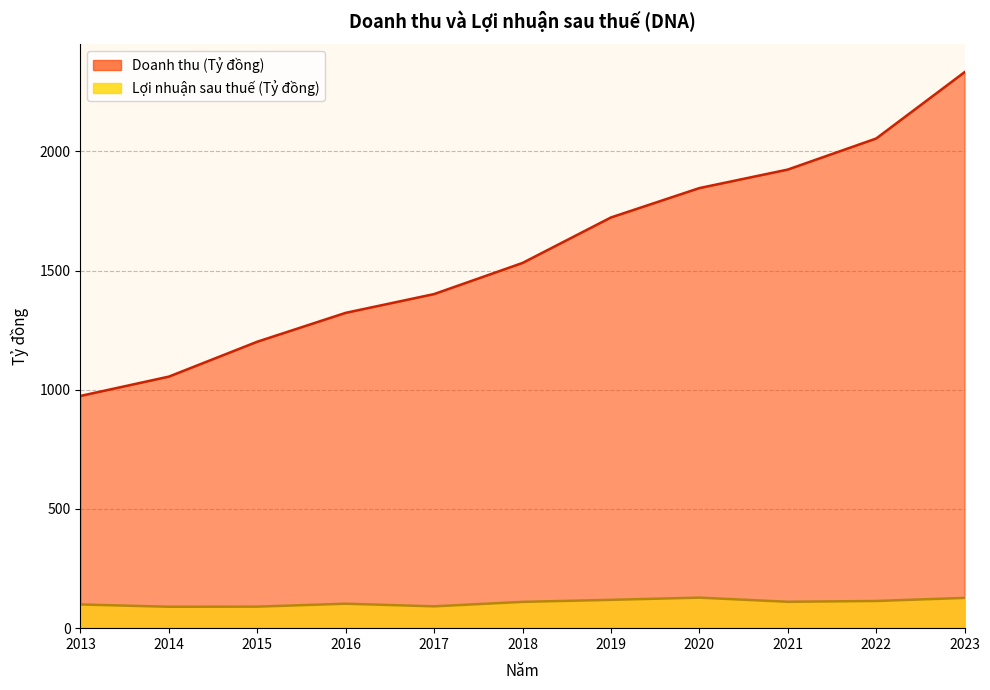

What is the value of the Lợi nhuận sau thuế point at the 4th from the left?

102.6